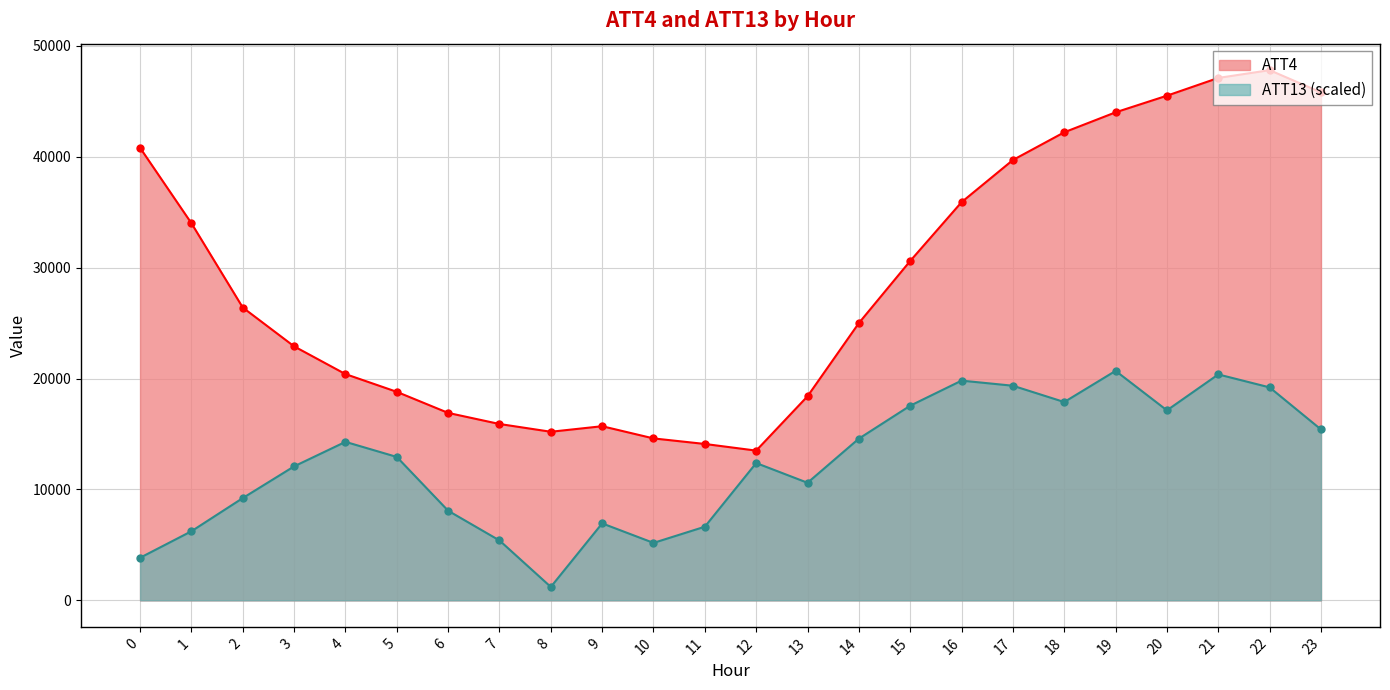

How many interior local peaks does the ATT13 series have?

6